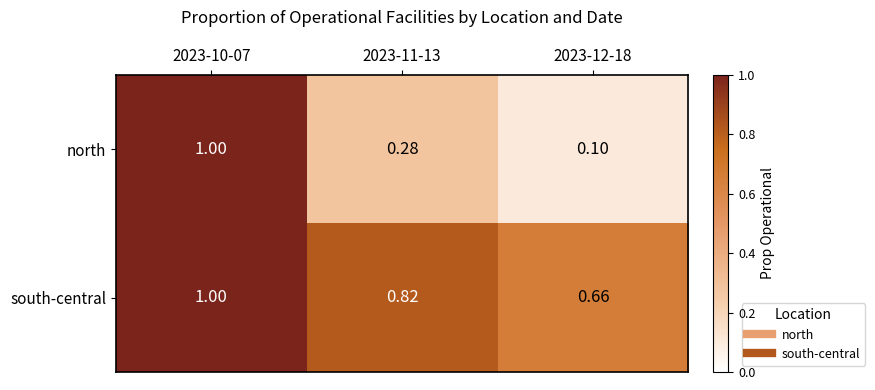

Which series has the largest total across all categories?

south-central